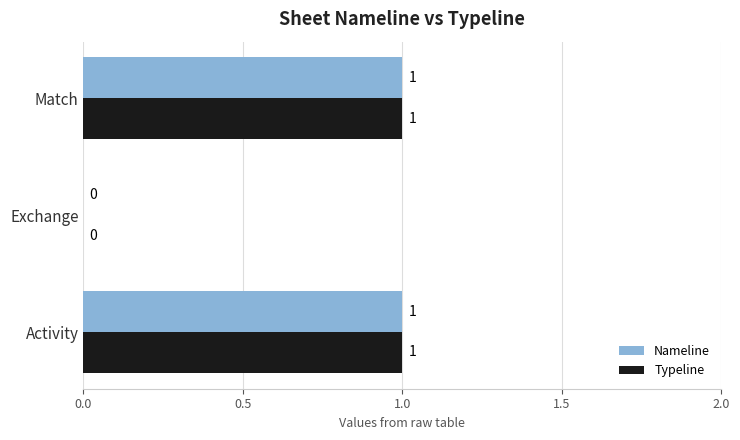

True or false: Typeline has a value of 0 at Activity.

False